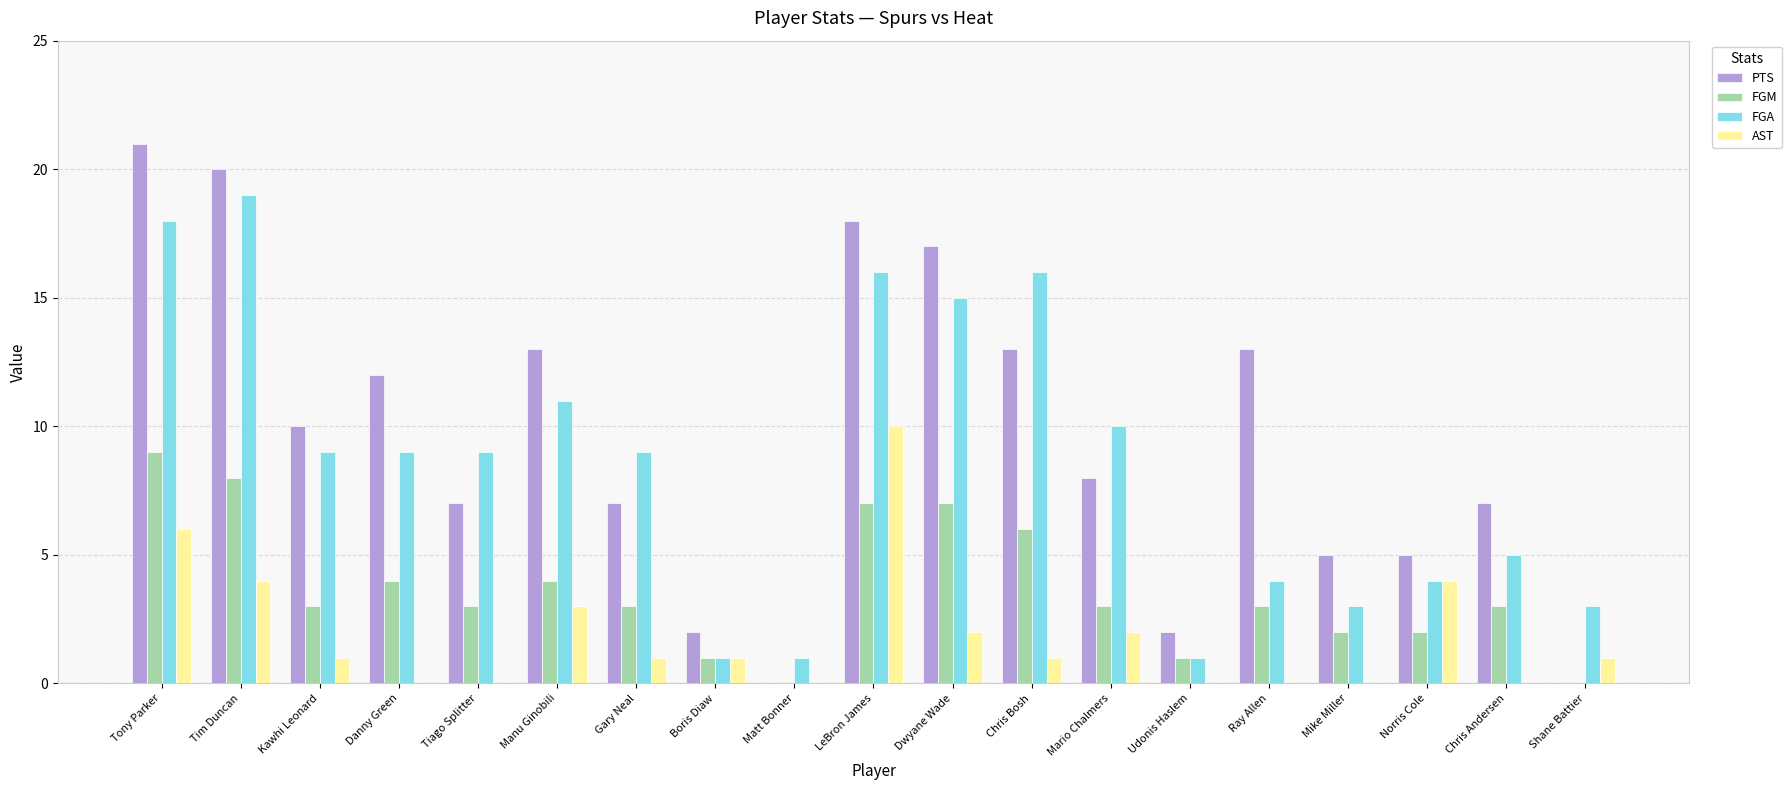

Count the AST values in the range 0 to 3.

15